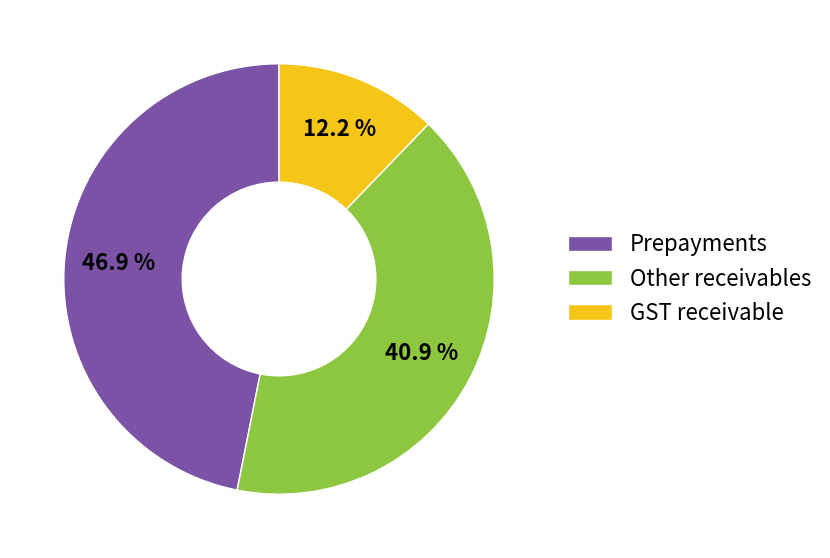

Does Prepayments account for over 50% of the chart?

No